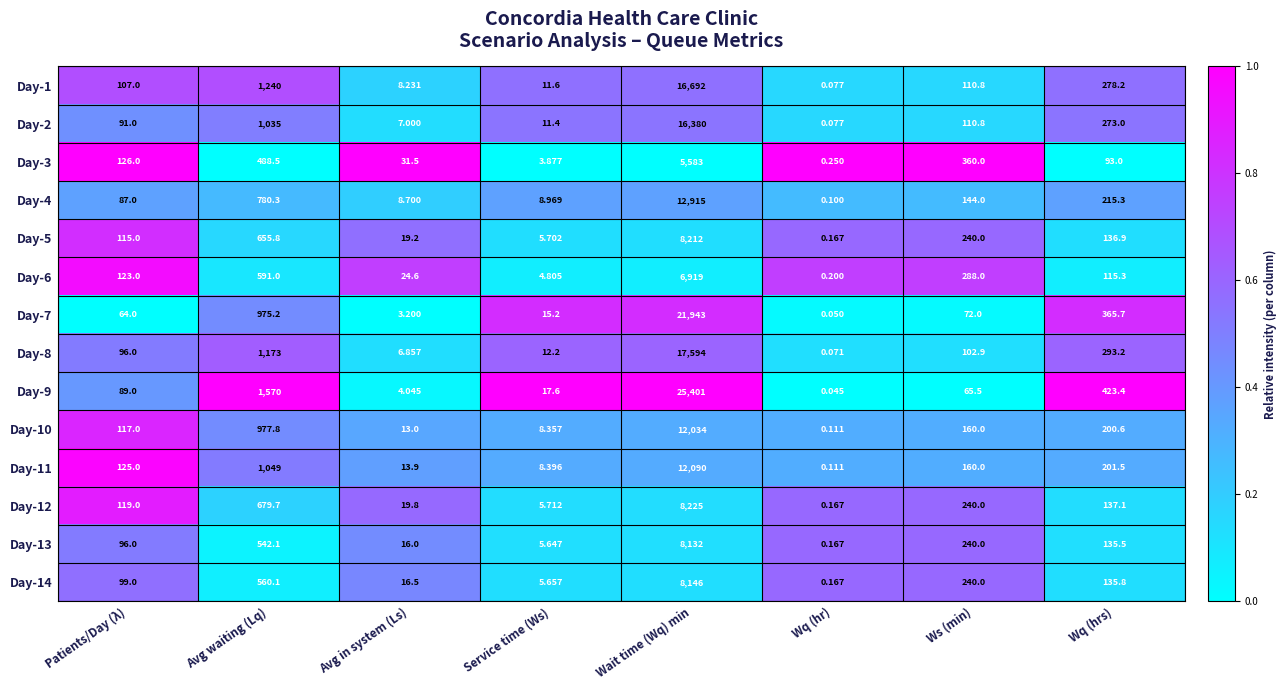

Between Patients/Day (λ) and Wait time (Wq) min, which series saw the biggest shift?

Day-9